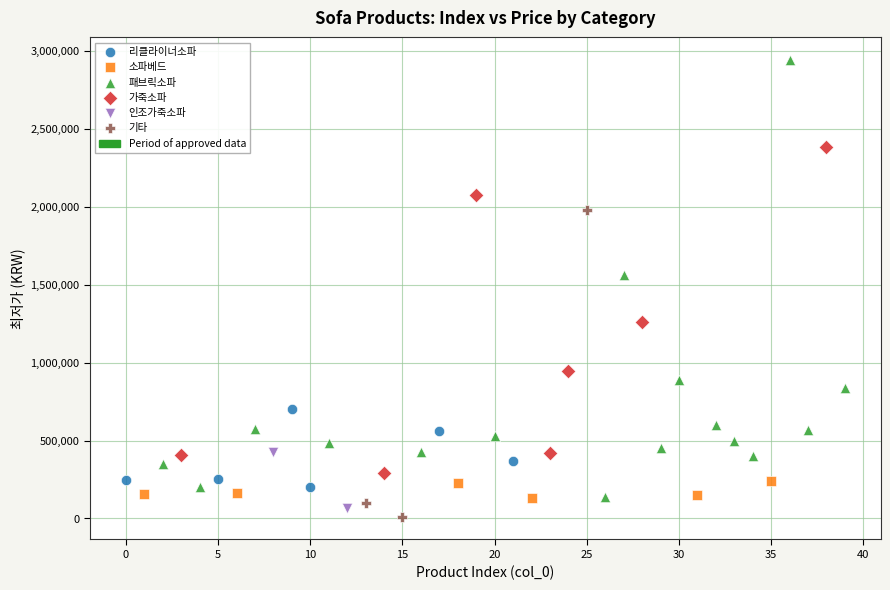

Which series contains the highest Y value?

패브릭소파